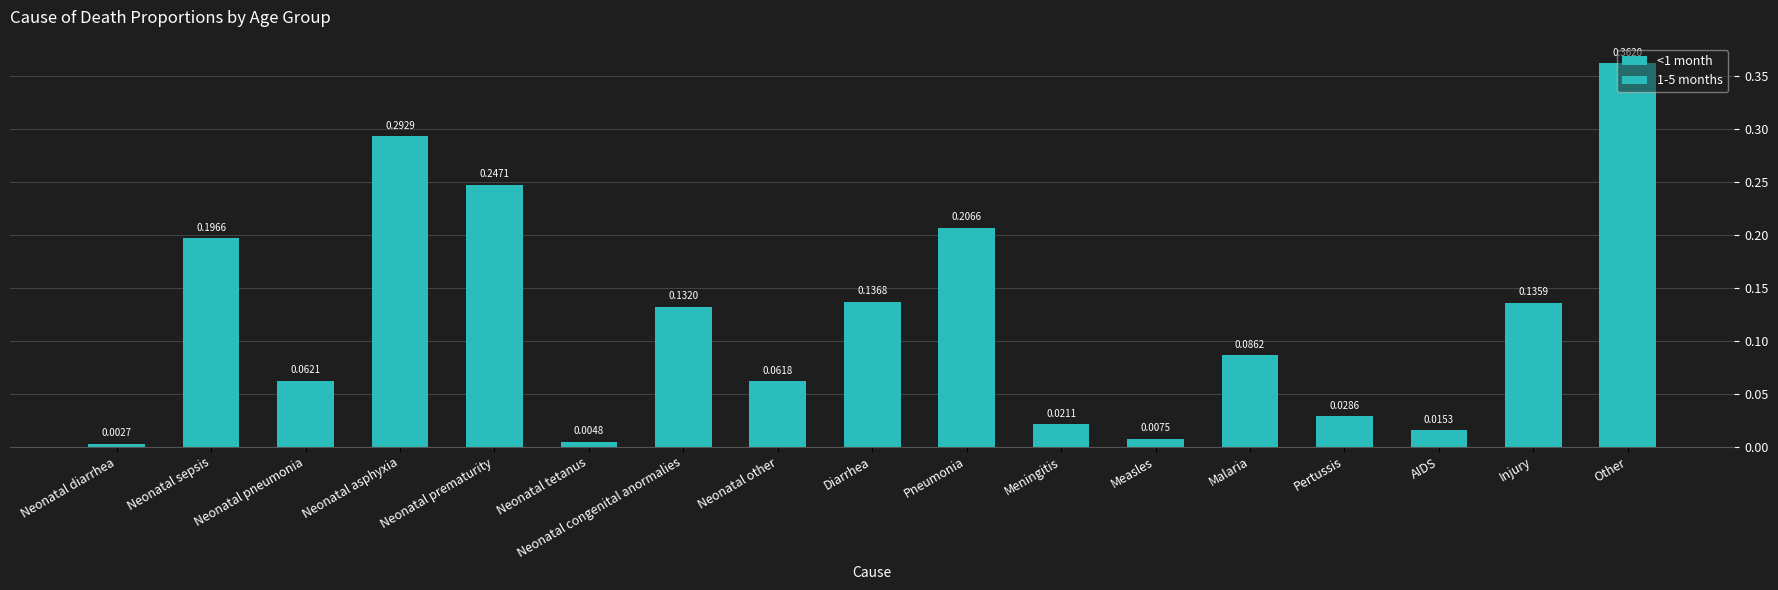

What is the spread (max minus min) of values at Neonatal other?

0.1